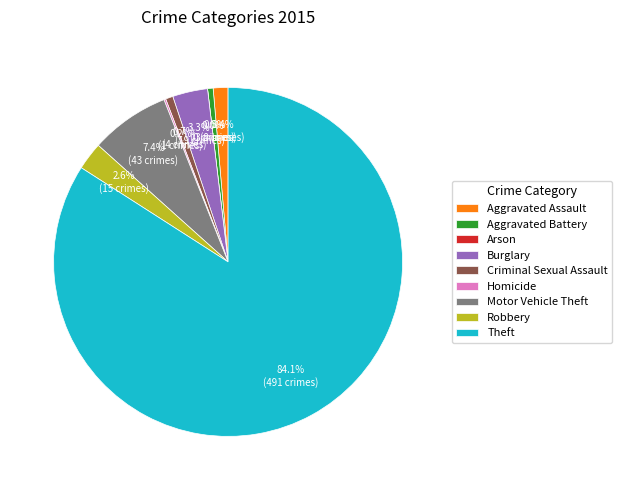

Is there a majority slice in this chart?

Yes